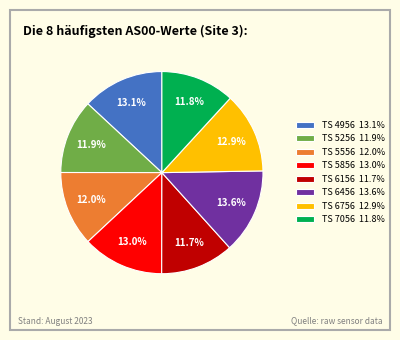

What is the ratio of the value at TS 5556 12.0% to the value at TS 6756 12.9%?

0.9